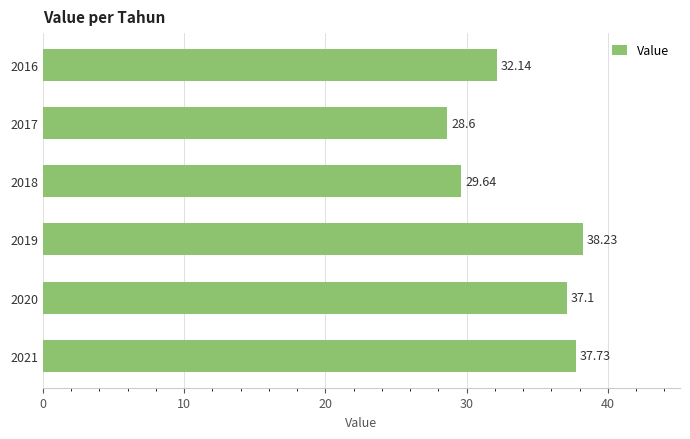

What is the difference between the maximum and minimum values?

9.6